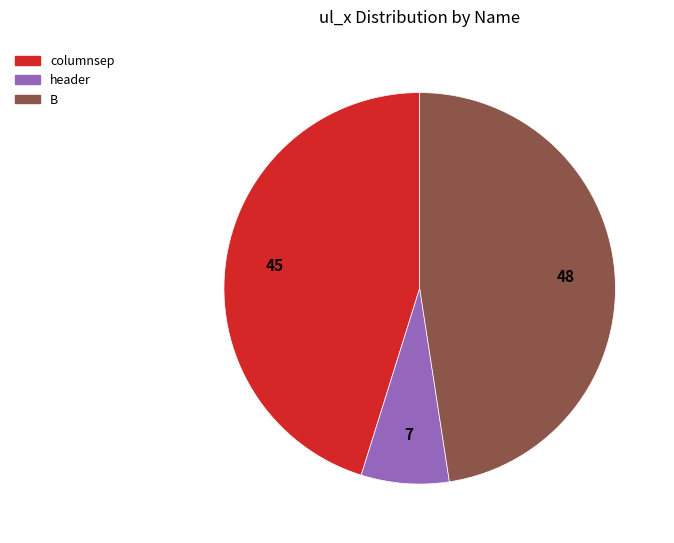

Is the sum of header and columnsep greater than half?

Yes